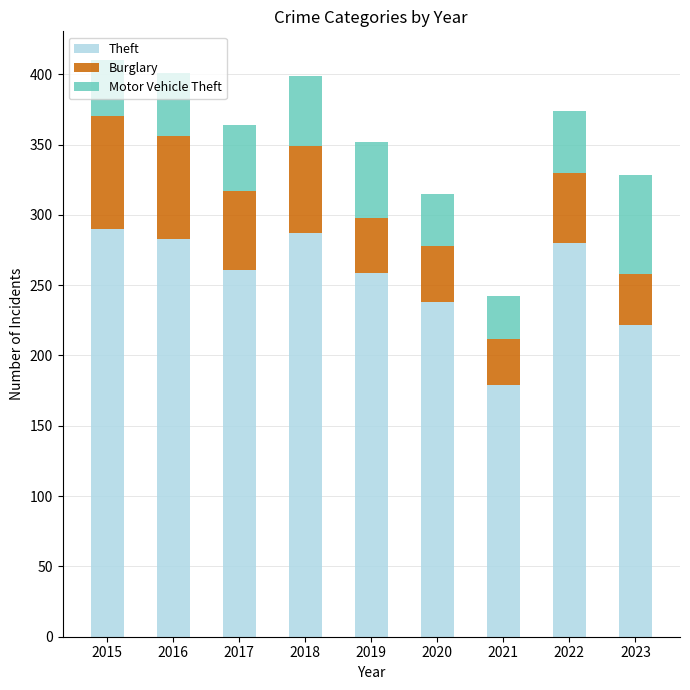

At which label does Theft reach its minimum?

2021